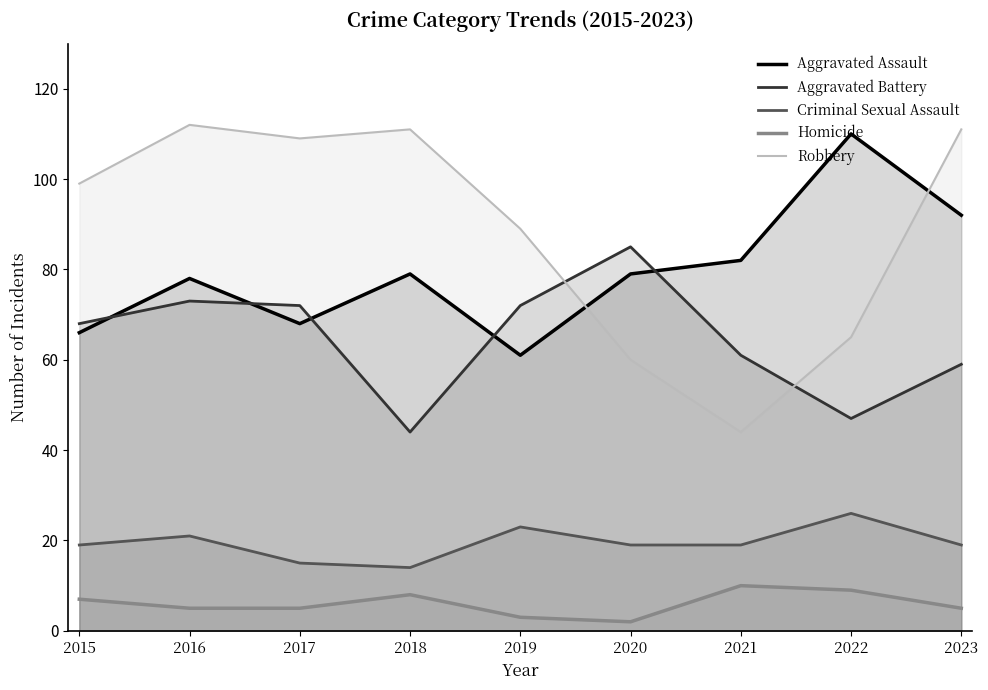

Reading left to right, extract all data points from this chart.

Aggravated Assault: 2015=66	2016=78	2017=68	2018=79	2019=61	2020=79	2021=82	2022=110	2023=92
Aggravated Battery: 2015=68	2016=73	2017=72	2018=44	2019=72	2020=85	2021=61	2022=47	2023=59
Criminal Sexual Assault: 2015=19	2016=21	2017=15	2018=14	2019=23	2020=19	2021=19	2022=26	2023=19
Homicide: 2015=7	2016=5	2017=5	2018=8	2019=3	2020=2	2021=10	2022=9	2023=5
Robbery: 2015=99	2016=112	2017=109	2018=111	2019=89	2020=60	2021=44	2022=65	2023=111